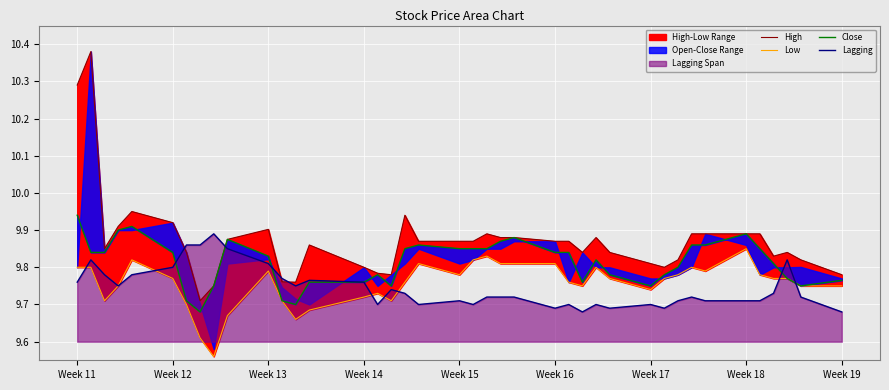

What is the highest value of the Lagging series?

9.9